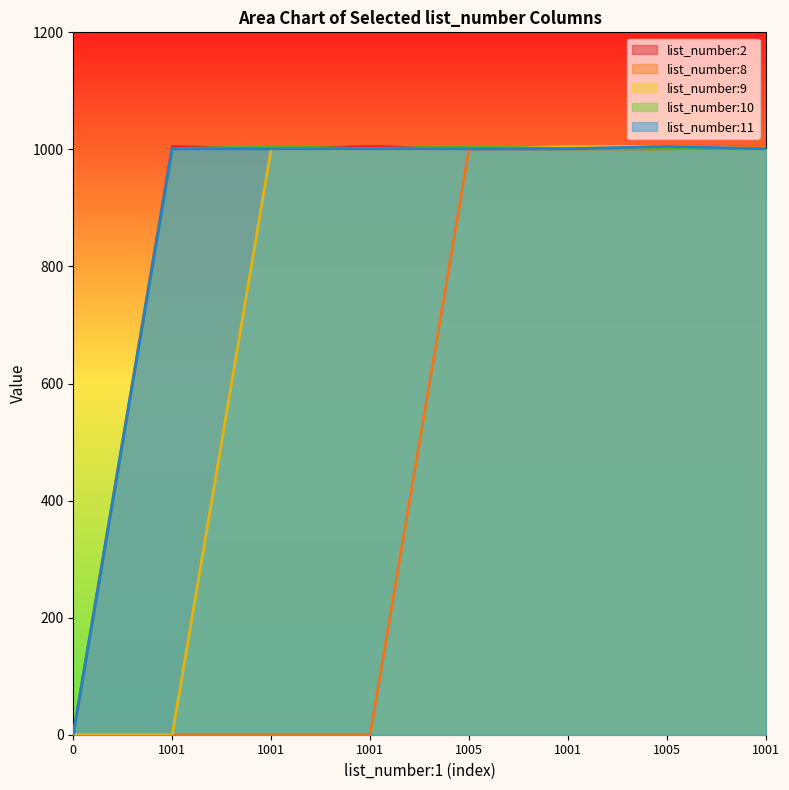

Which series has the largest total across all categories?

list_number:2